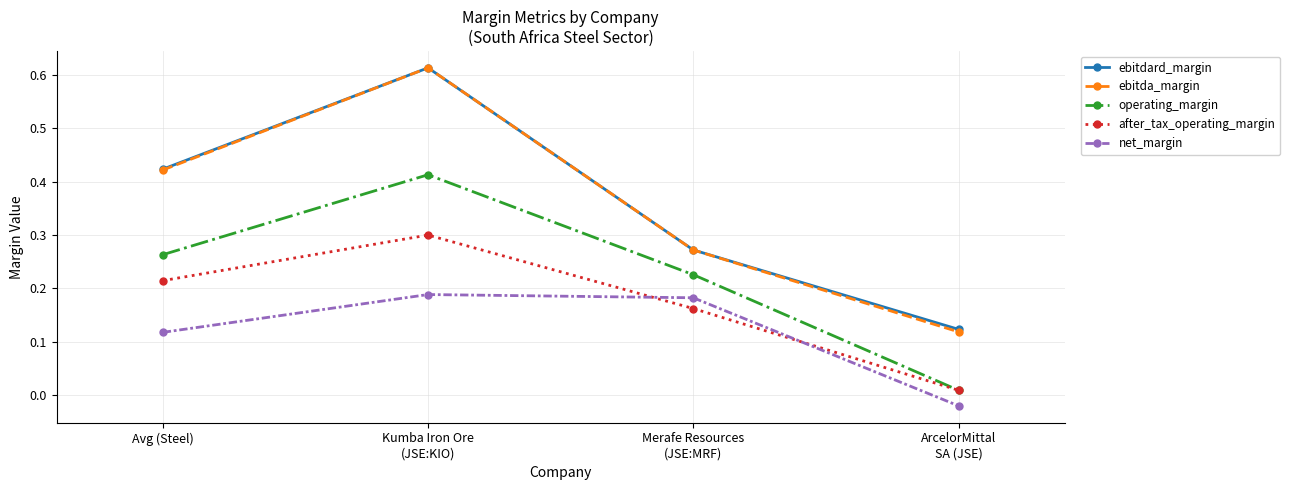

What position from the right is Avg (Steel)?

4